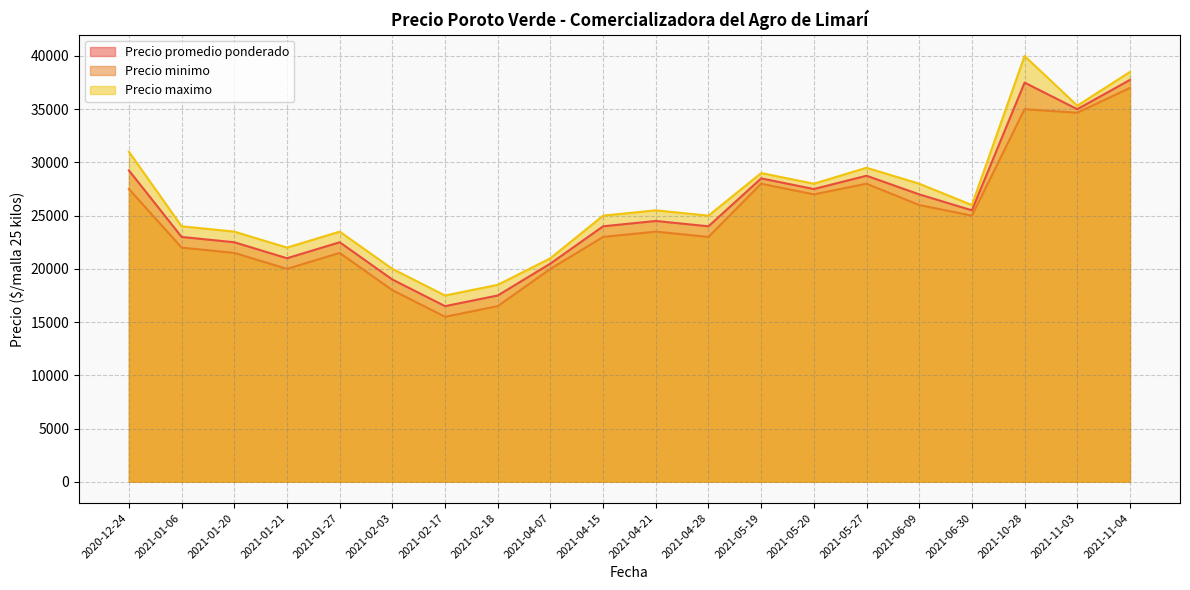

Which category has the lowest value in the Precio minimo series?

2021-02-17